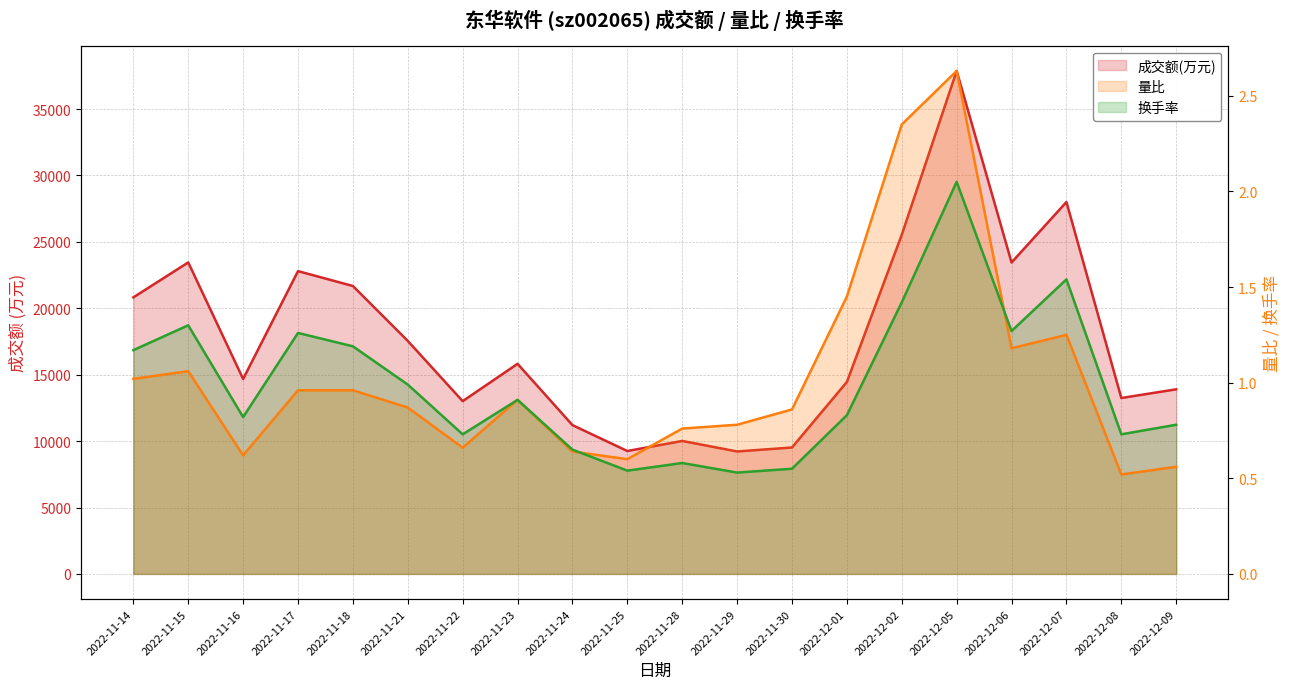

What position from the right is 2022-11-21?

15